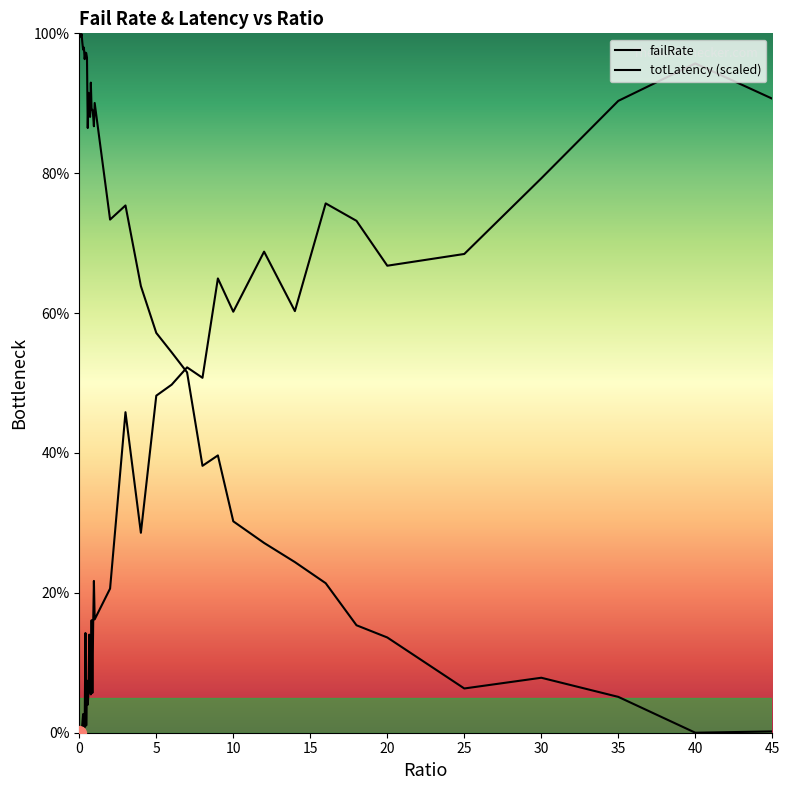

Between which two adjacent categories do failRate and totLatency_scaled first intersect?

6 and 7